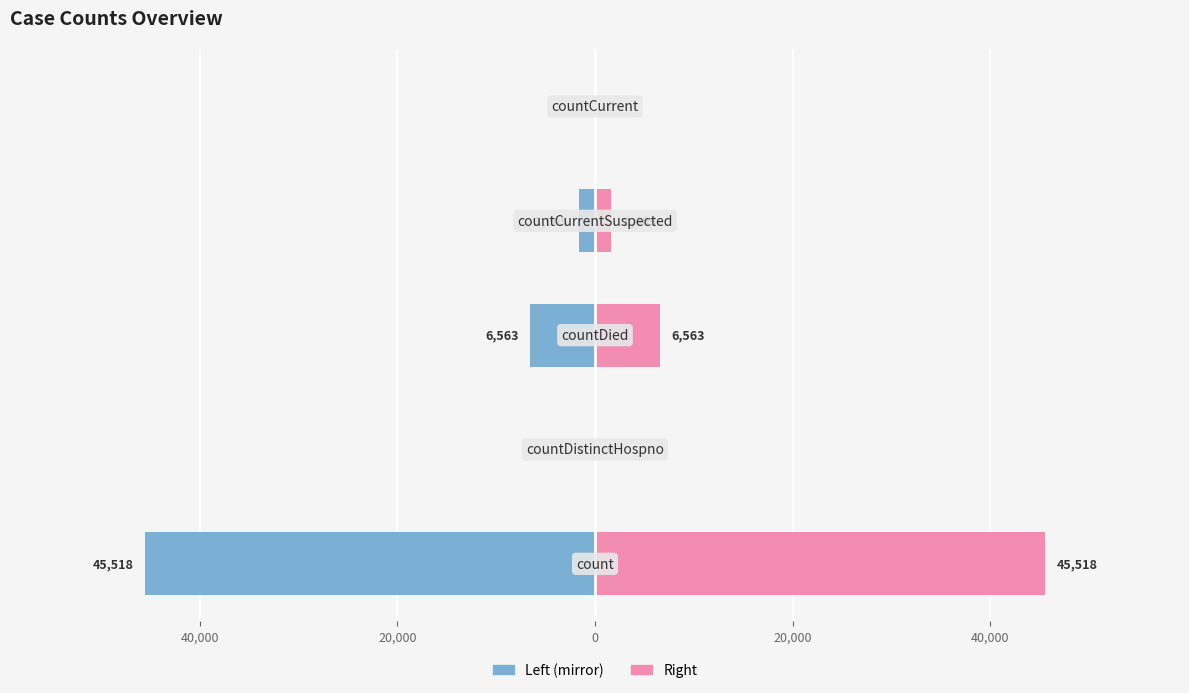

Which series has the largest total across all categories?

Right